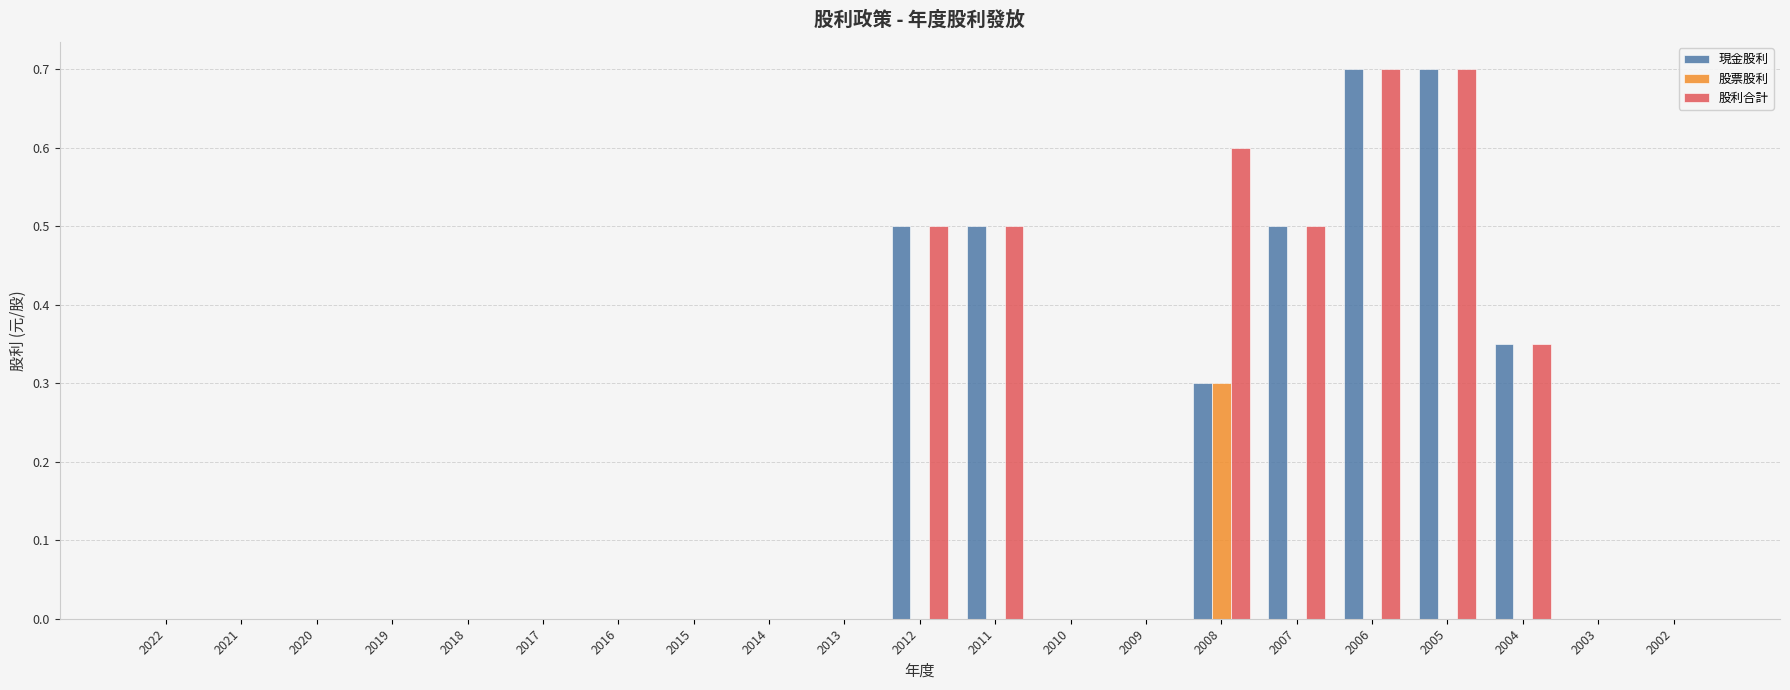

True or false: 股票股利 has a value of 0.0 at 2018.

True